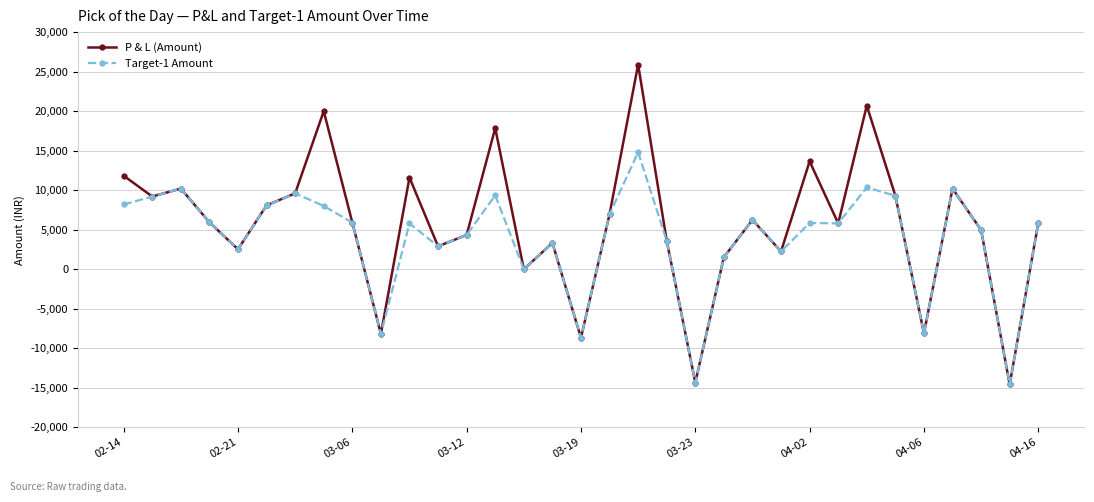

Rank the series by their average value, from lowest to highest.

Target-1 Amount, P & L (Amount)